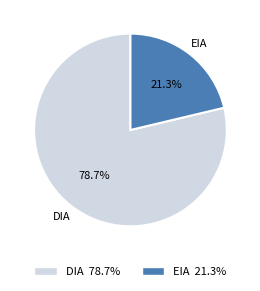

What portion of the pie excludes EIA?

78.7%